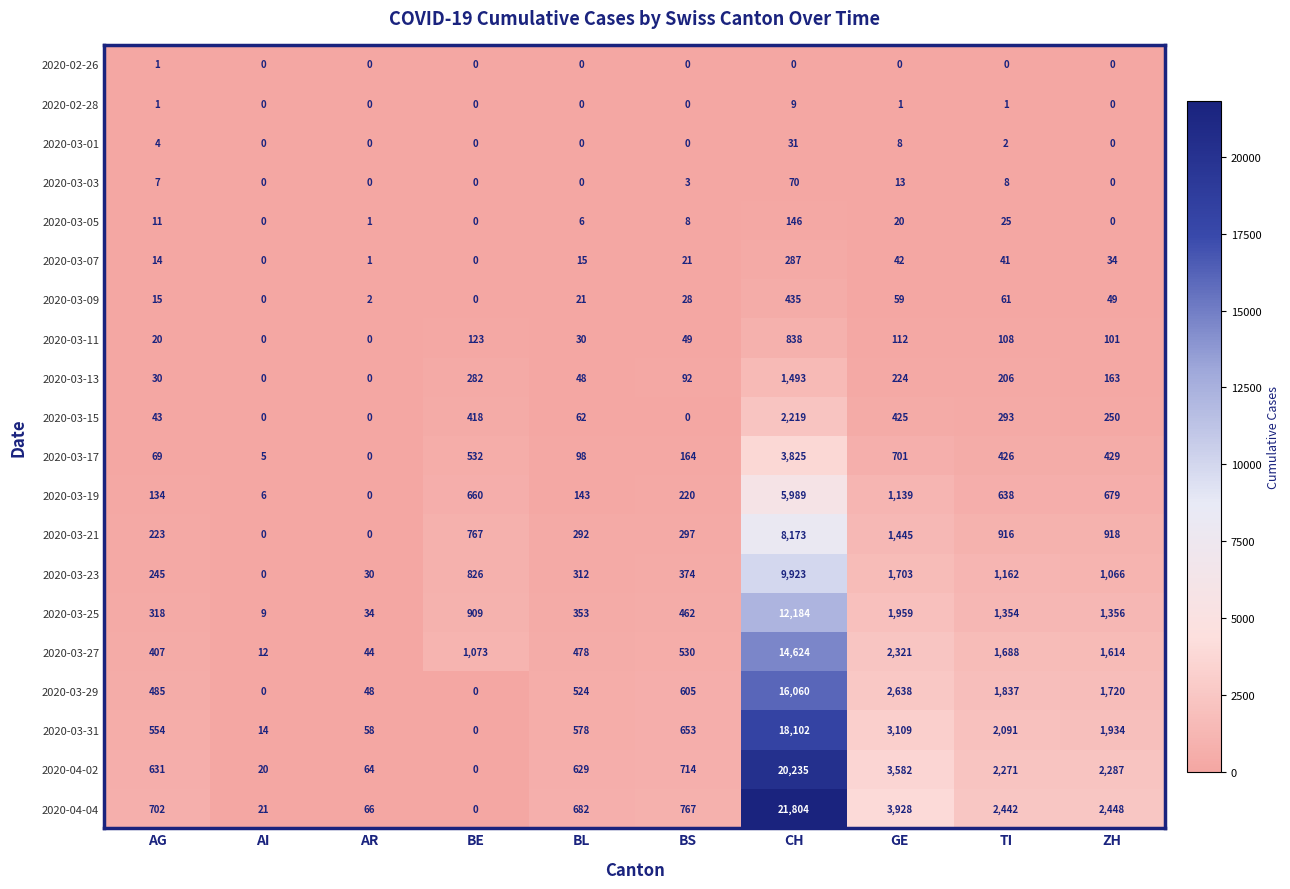

True or false: 2020-03-29 has a value of 26927 at CH.

False